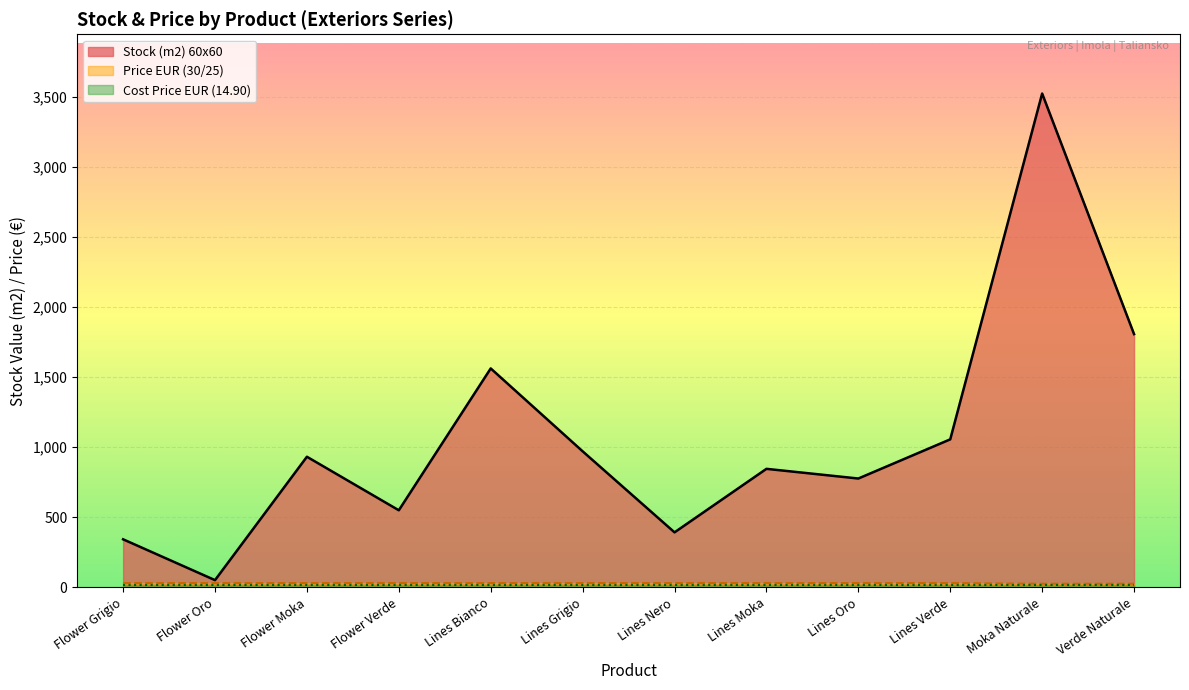

Which category has the highest value across all series?

Moka Naturale